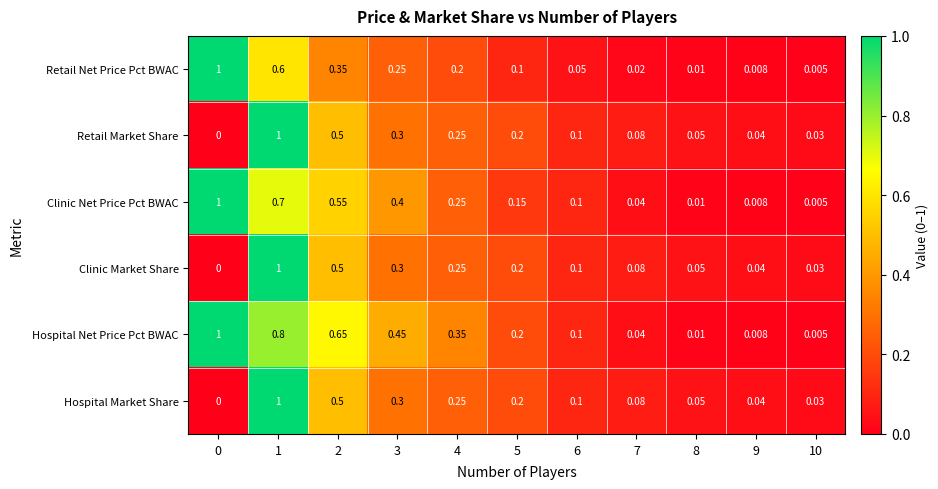

How many data points does each series have?

11